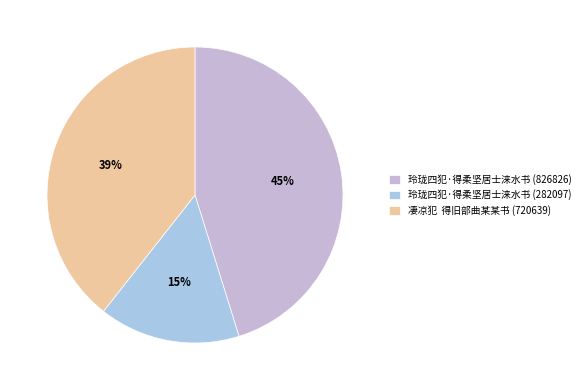

Count the number of slices in the pie.

3